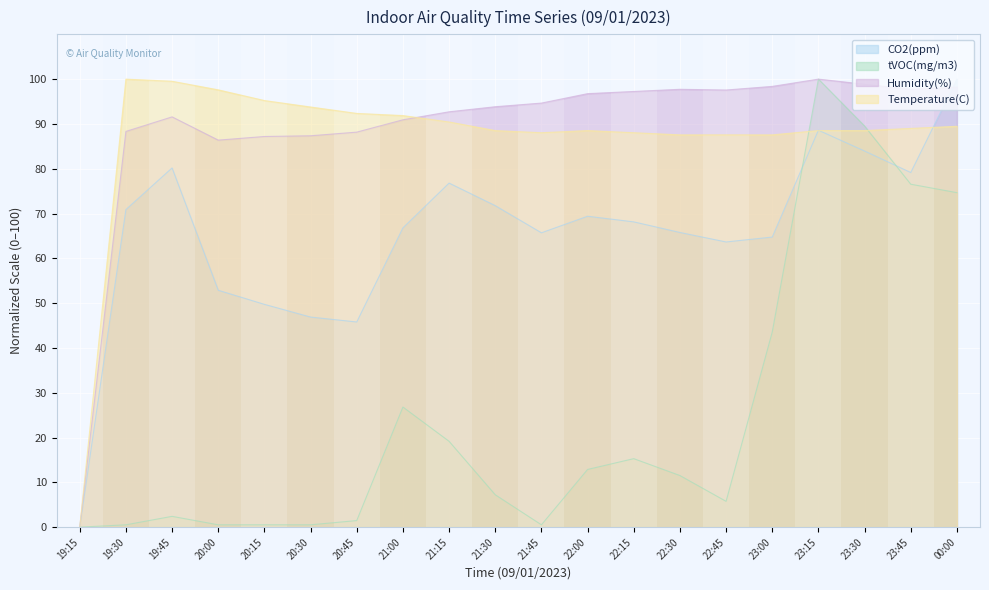

How many categories are shown in the chart?

20